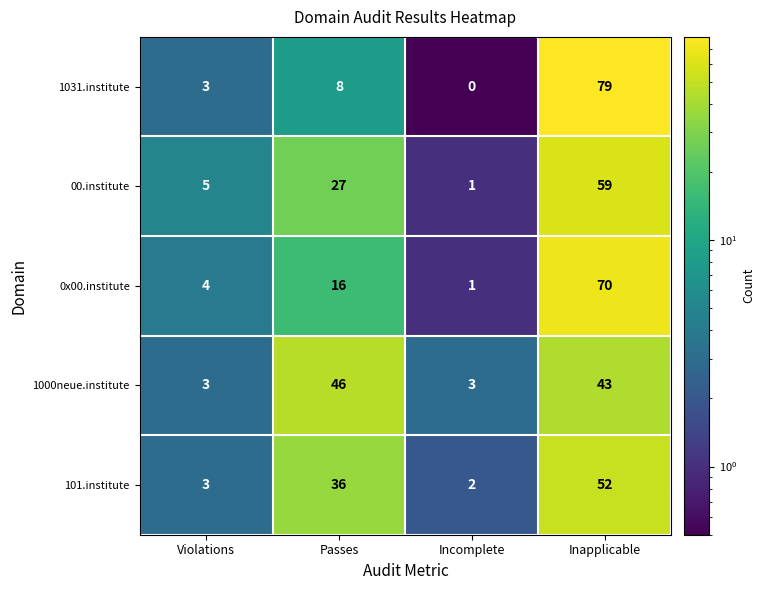

What is the difference between the maximum and minimum values in the 1000neue.institute series?

43